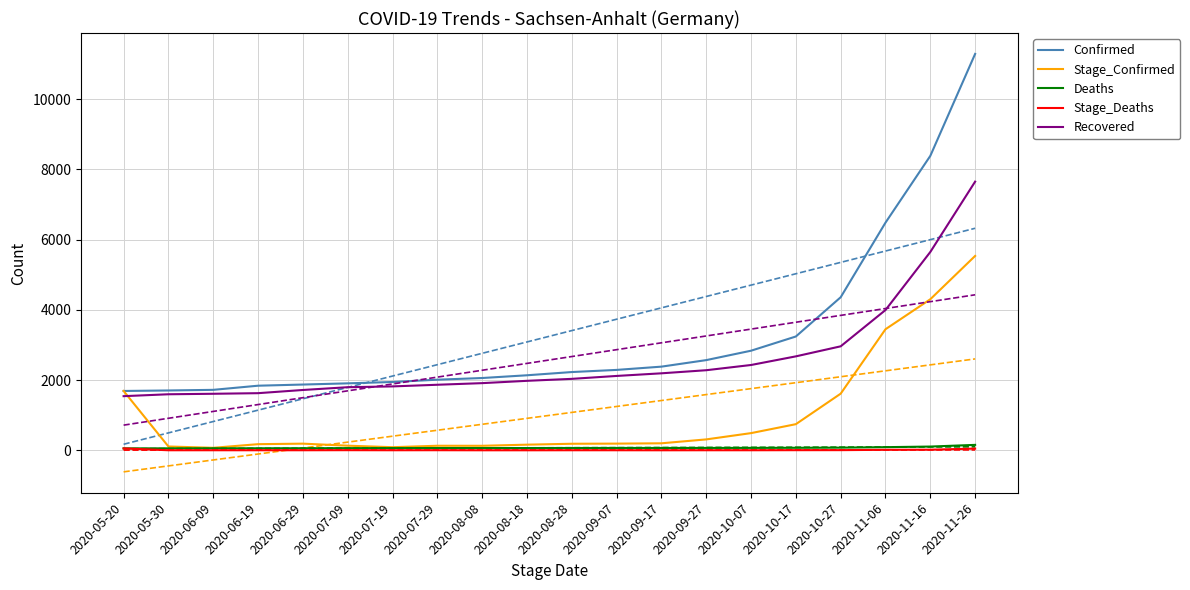

The value of Stage_Confirmed at 2020-07-19 is 33. True or false?

False